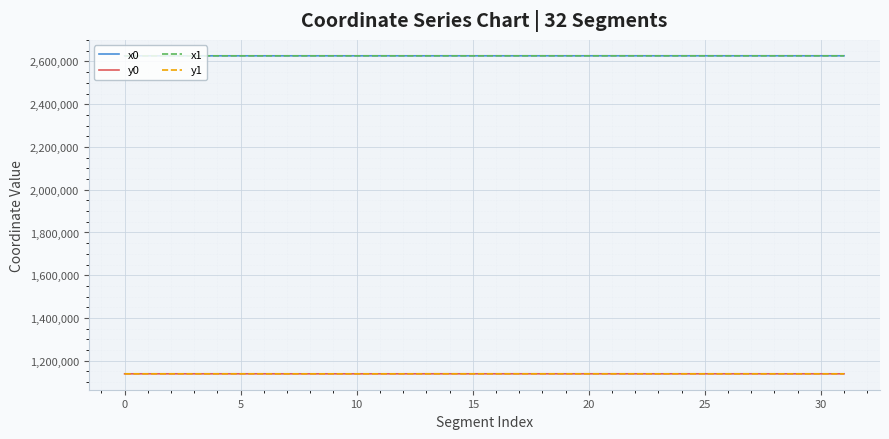

What is the maximum value shown in the chart?

2626360.0